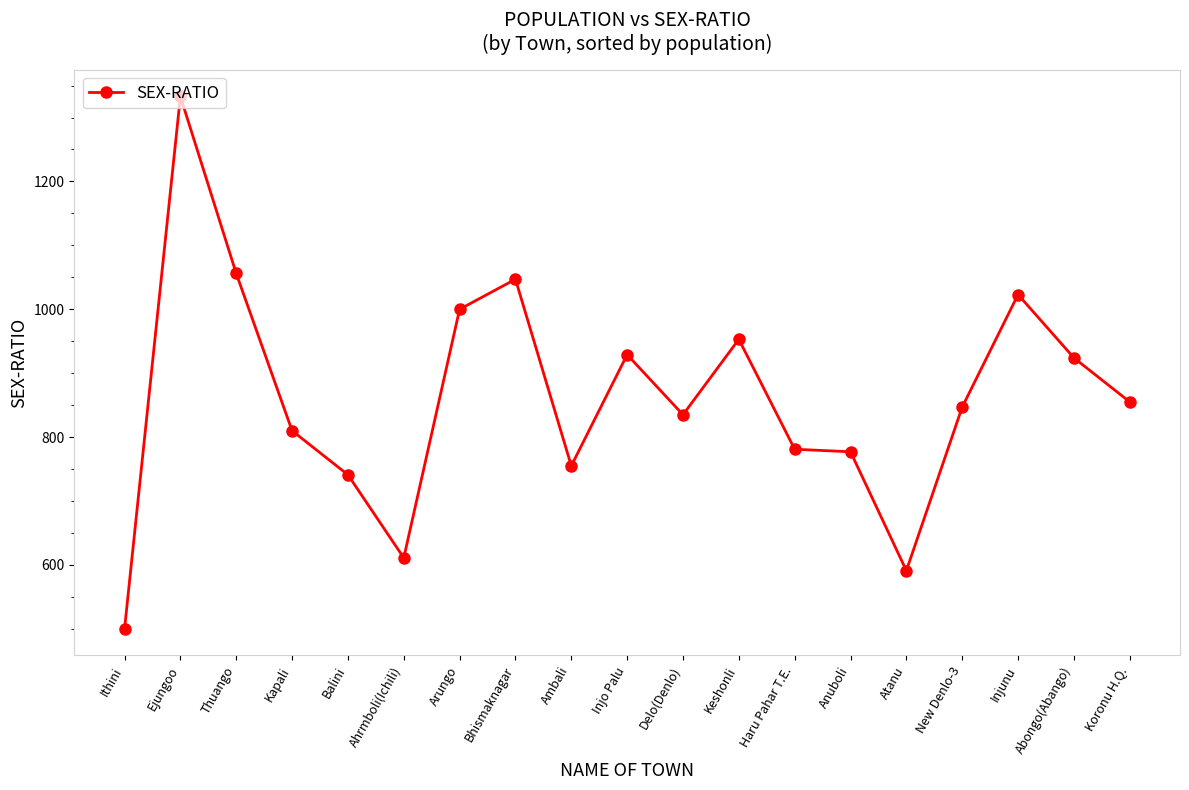

What position from the right is Injunu?

3